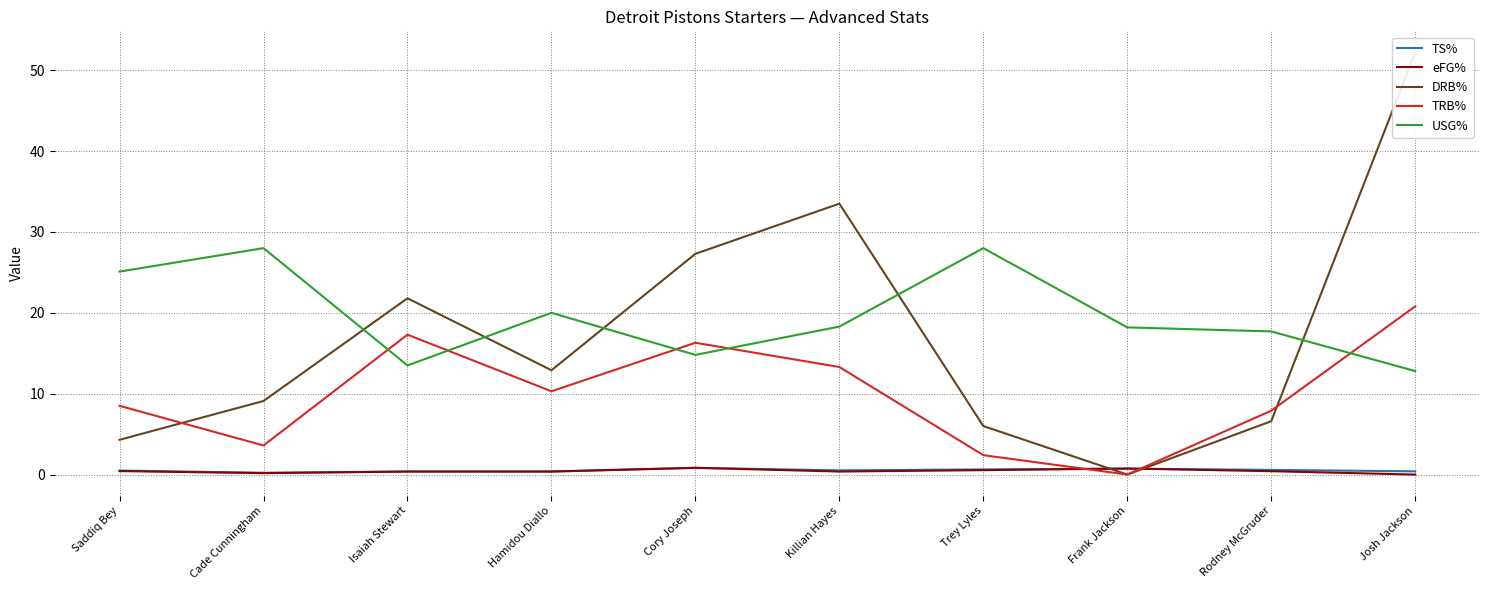

What is the maximum value for TS%?

0.8